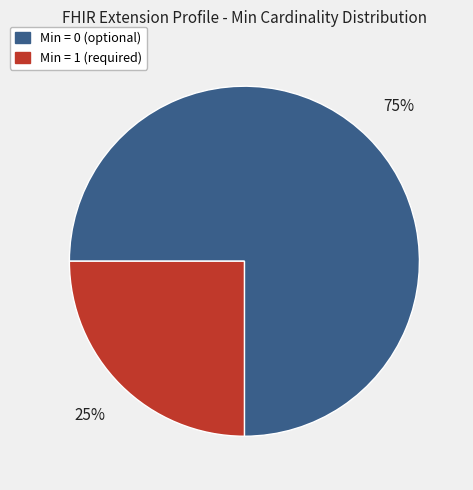

Count the number of slices in the pie.

2